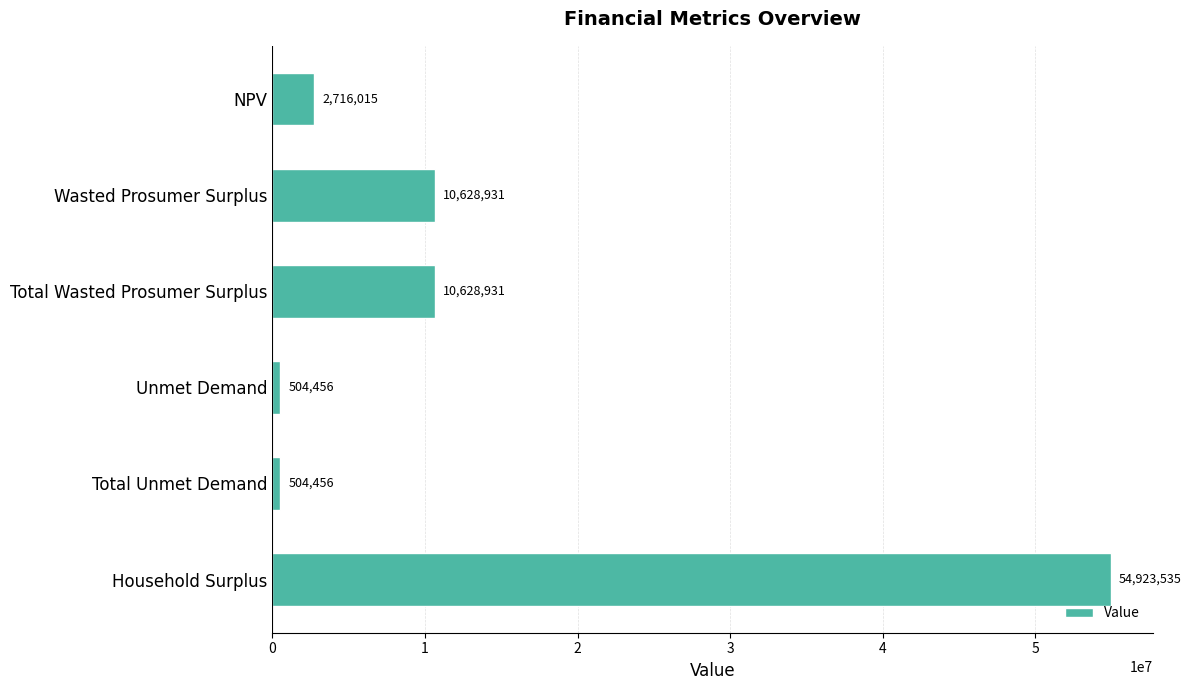

What is the smallest value displayed?

504456.4